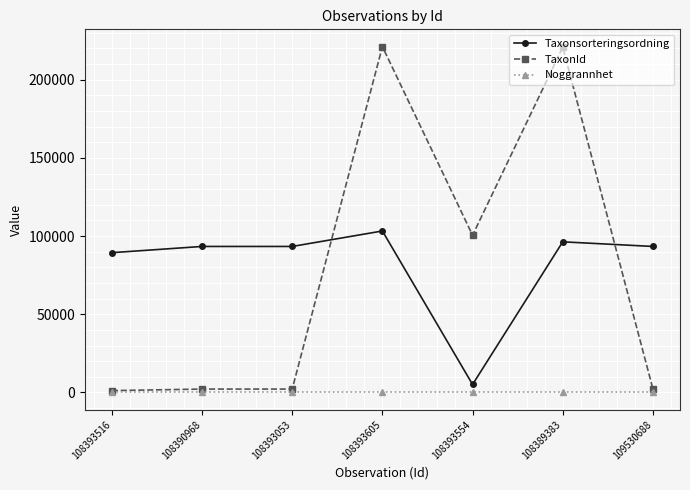

What is the maximum value shown in the chart?

221144